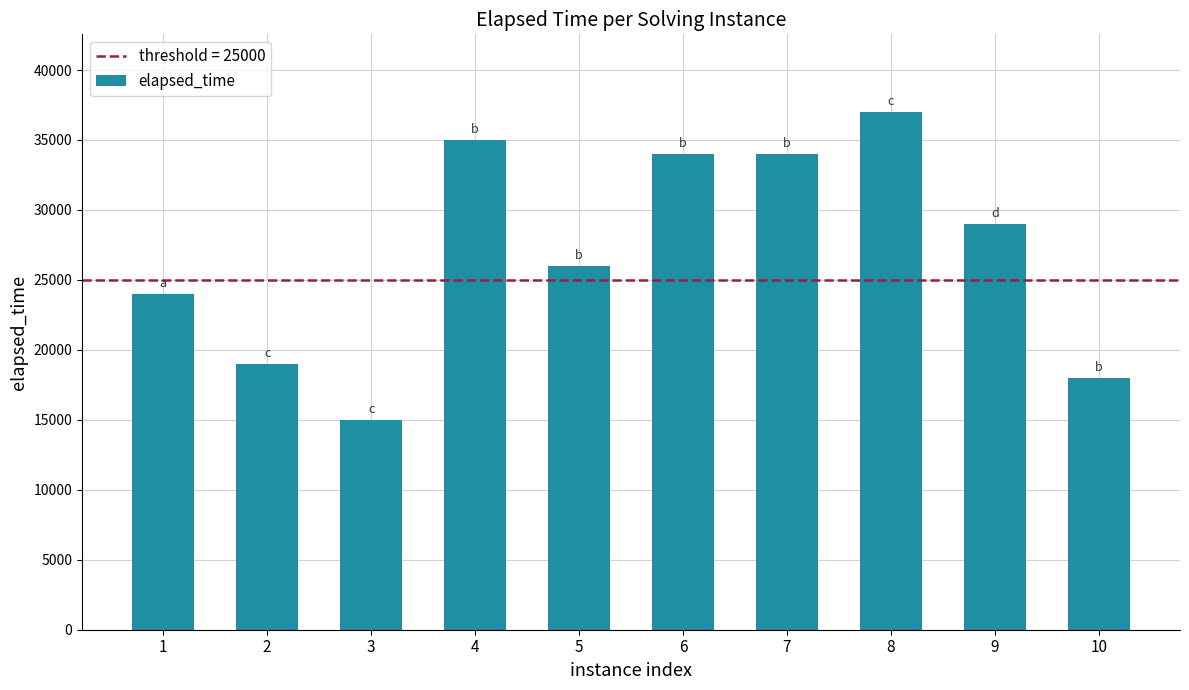

What is the change in value from 1 to 10?

-6000